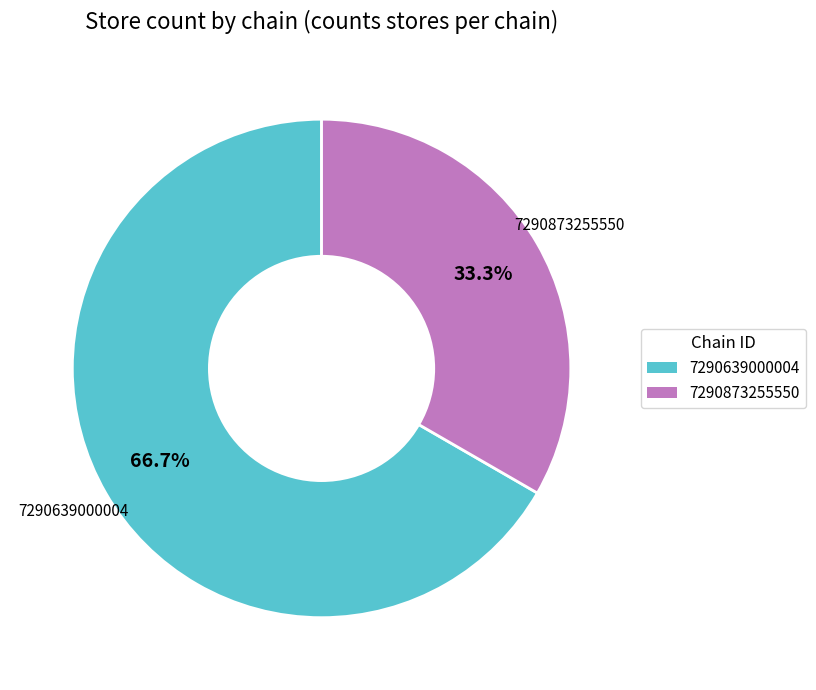

What is the ratio of the value at 7290639000004 to the value at 7290873255550?

2.0